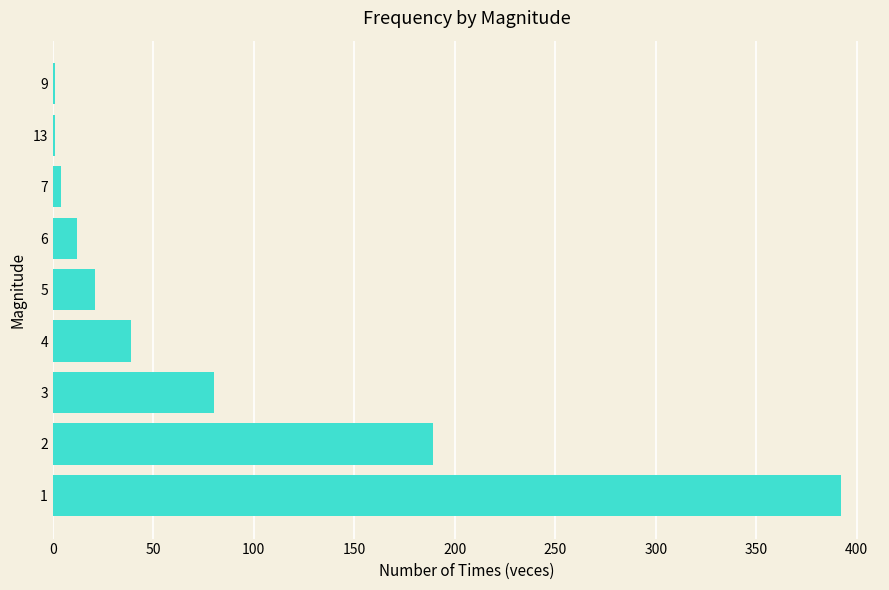

Is it true that the value at 3 is 18?

False